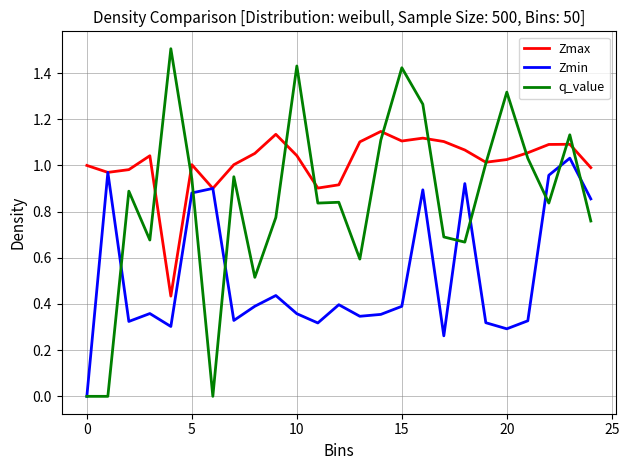

Which series has the largest total across all categories?

Zmax